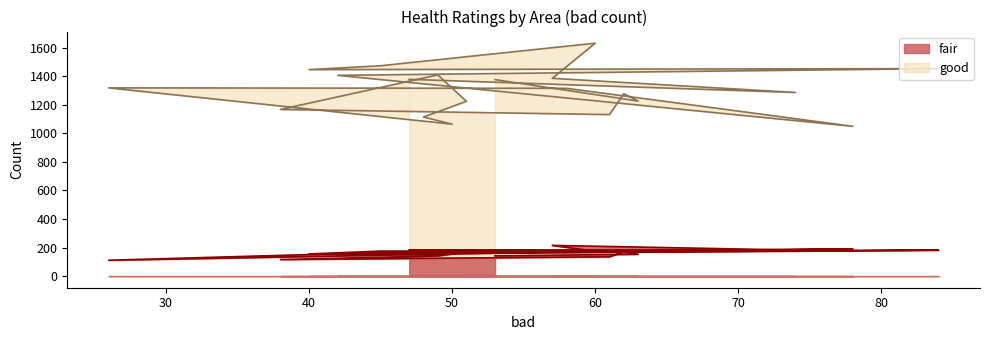

How many lines are shown in the chart?

2